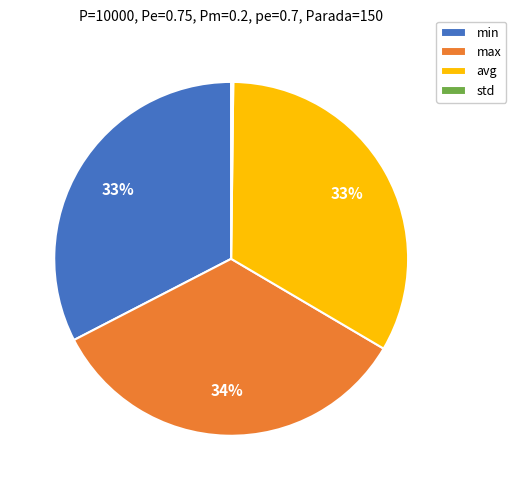

Which slice is the largest?

max